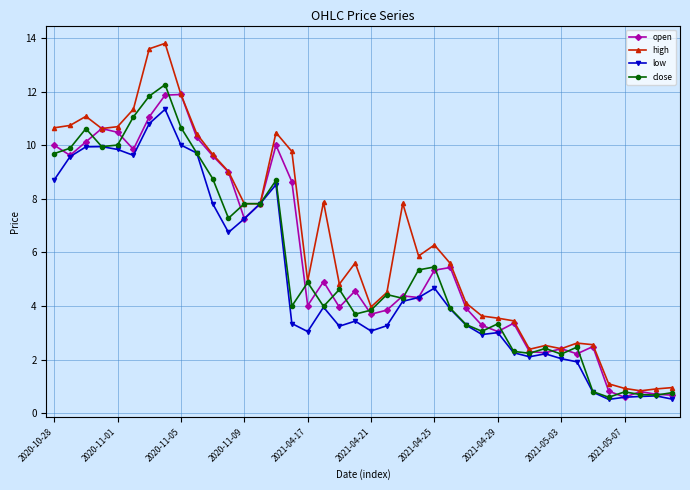

What are all the series names shown in the legend?

open, high, low, close